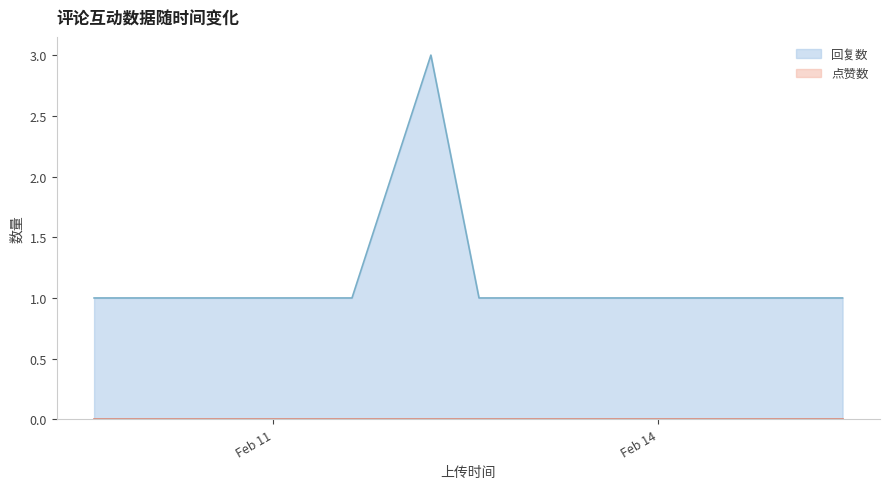

Rank the categories by value from highest to lowest.

1676179704, 1675953026, 1676045347, 1676123591, 1676126608, 1676212092, 1676291676, 1676388125, 1676456787